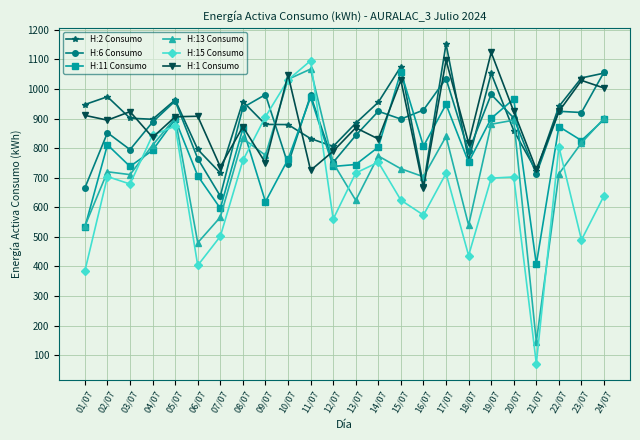

What is the difference between the maximum and minimum values in the H:11 Consumo series?

651.0